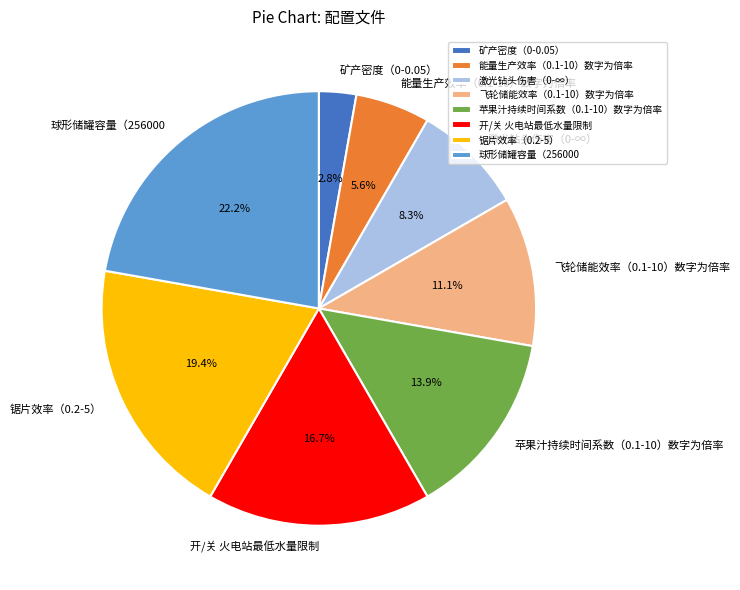

To the nearest percent, what is the average slice percentage?

12%